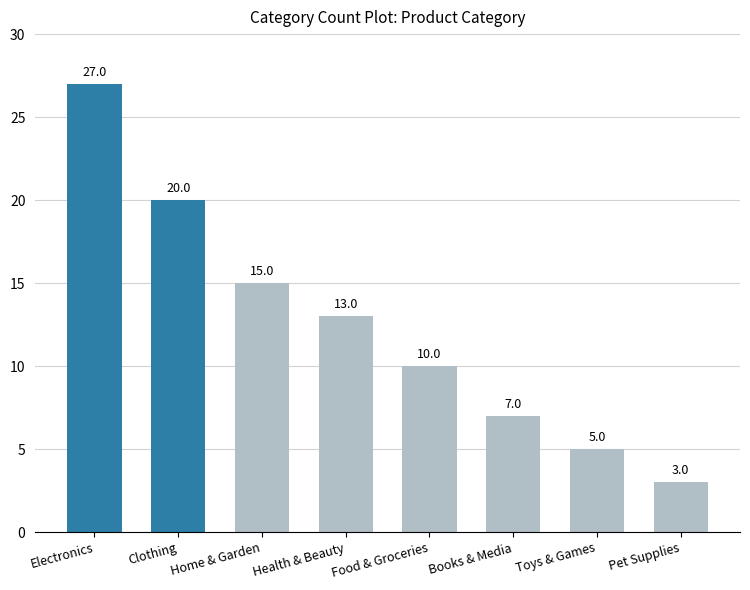

Where does the data first go above 13?

Electronics